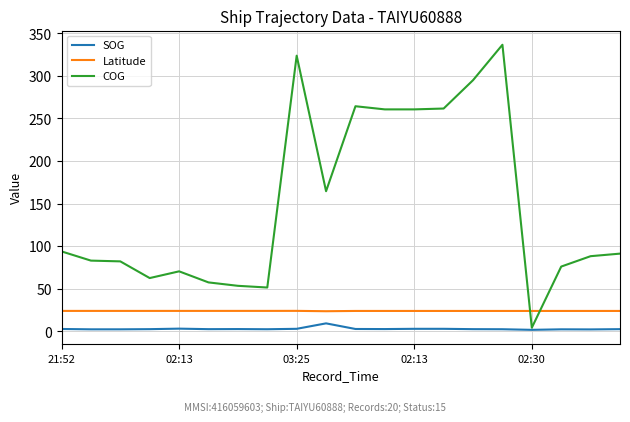

What is the minimum value for Latitude?

23.6